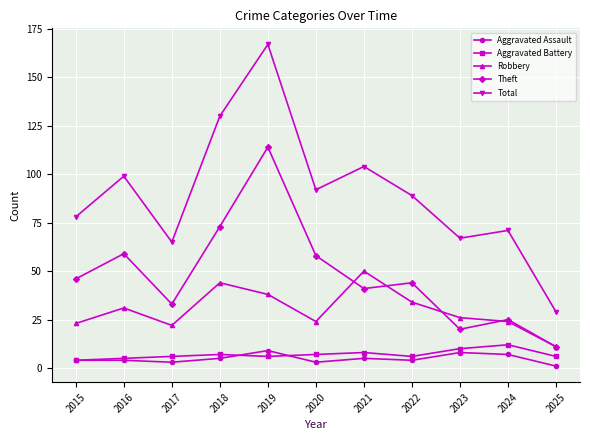

True or false: Aggravated Battery and Theft cross at least once.

False